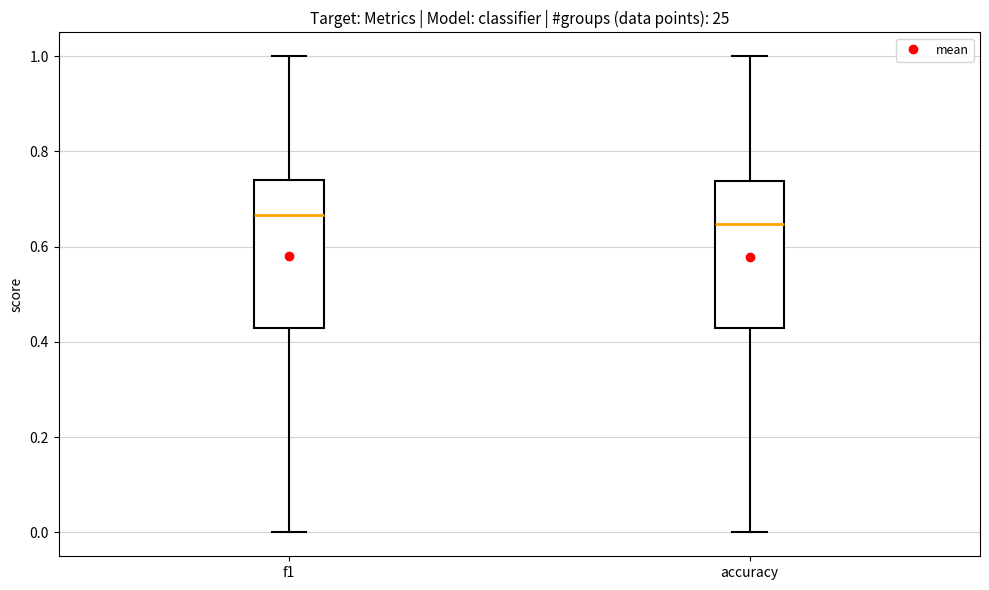

Where is the upper edge of the box for f1 on the y-axis? The values are not printed on the chart, so give them approximately, as read against the axis.

0.74